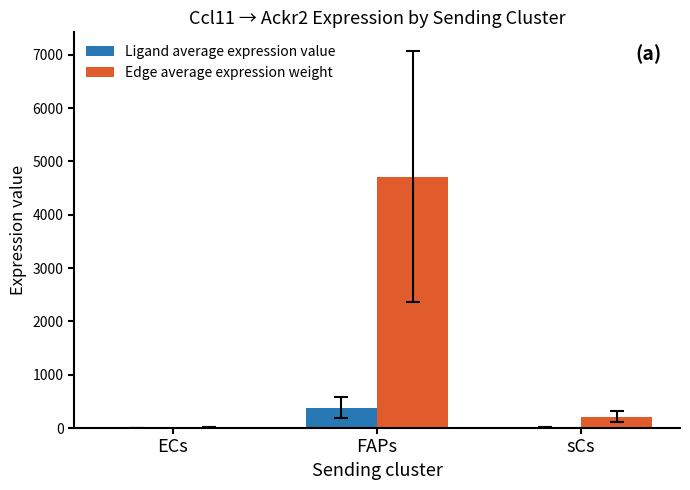

What are all the series names shown in the legend?

Ligand average expression value, Edge average expression weight